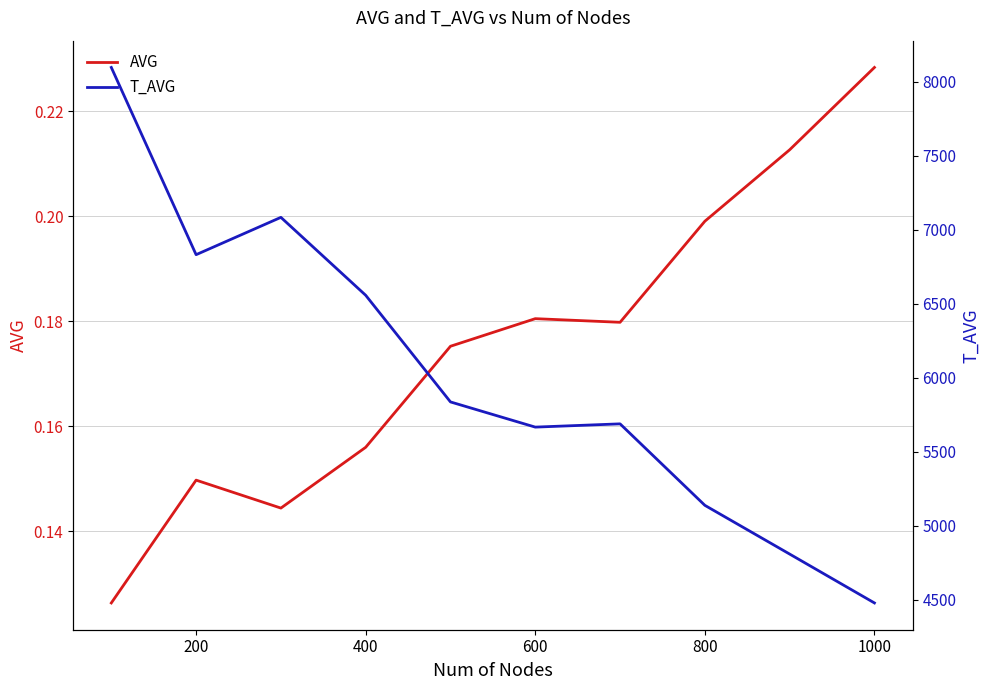

True or false: T_AVG and AVG cross at least once.

False